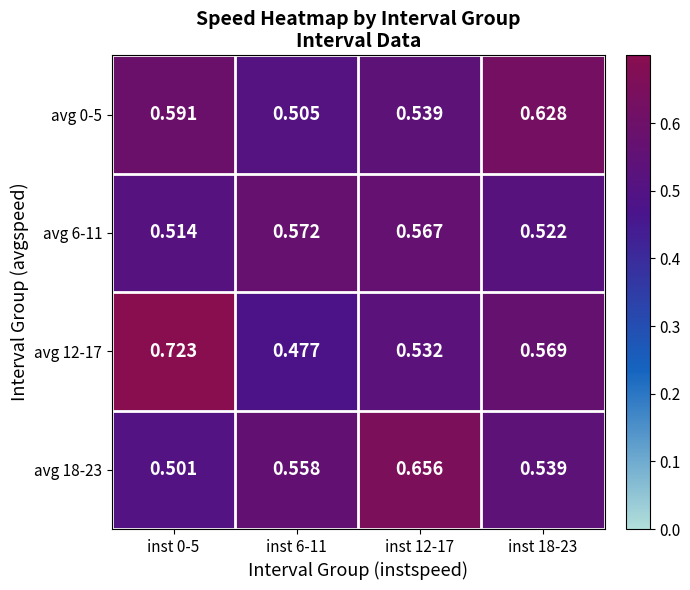

Is the value of avg 6-11 at inst 6-11 greater than the value of avg 0-5 at inst 18-23?

No